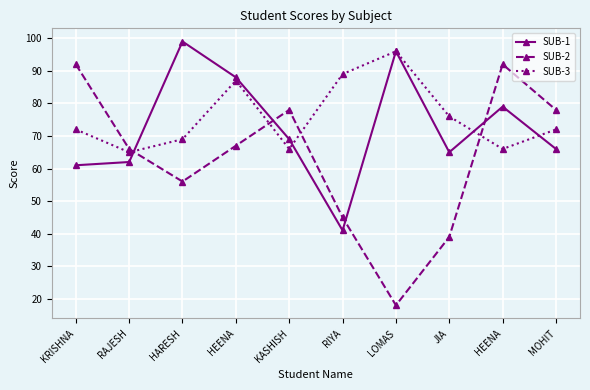

At which label is SUB-3 closest to 80?

JIA